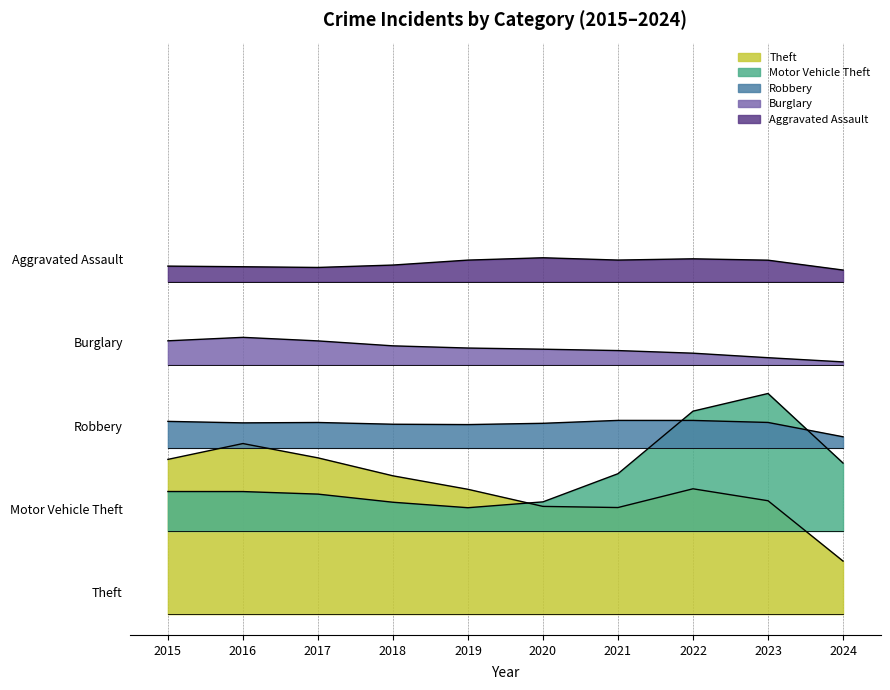

Reading left to right, list all the values displayed in this chart.

Theft: 2015=135	2016=190	2017=143	2018=131	2019=126	2020=97	2021=91	2022=127	2023=149	2024=15
Motor Vehicle Theft: 2015=38	2016=38	2017=39	2018=27	2019=17	2020=27	2021=32	2022=124	2023=198	2024=18
Robbery: 2015=27	2016=21	2017=28	2018=20	2019=24	2020=20	2021=32	2022=20	2023=38	2024=1
Burglary: 2015=20	2016=32	2017=22	2018=17	2019=16	2020=15	2021=14	2022=12	2023=7	2024=1
Aggravated Assault: 2015=15	2016=15	2017=12	2018=15	2019=21	2020=27	2021=17	2022=22	2023=28	2024=5